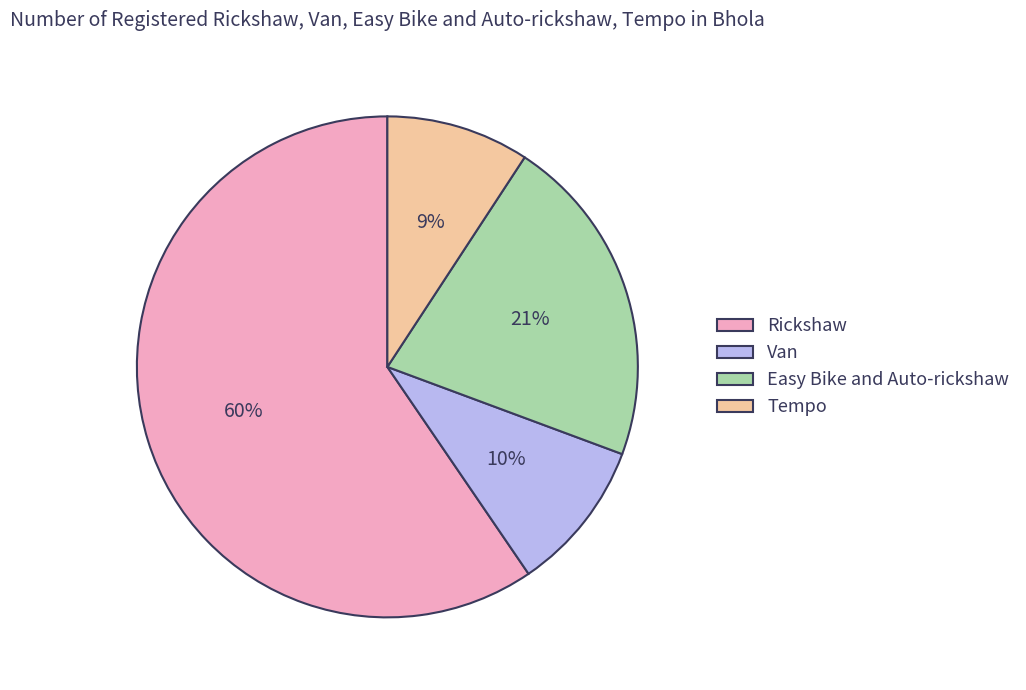

What percentage is the Easy Bike and Auto-rickshaw slice, to the nearest percent?

21%